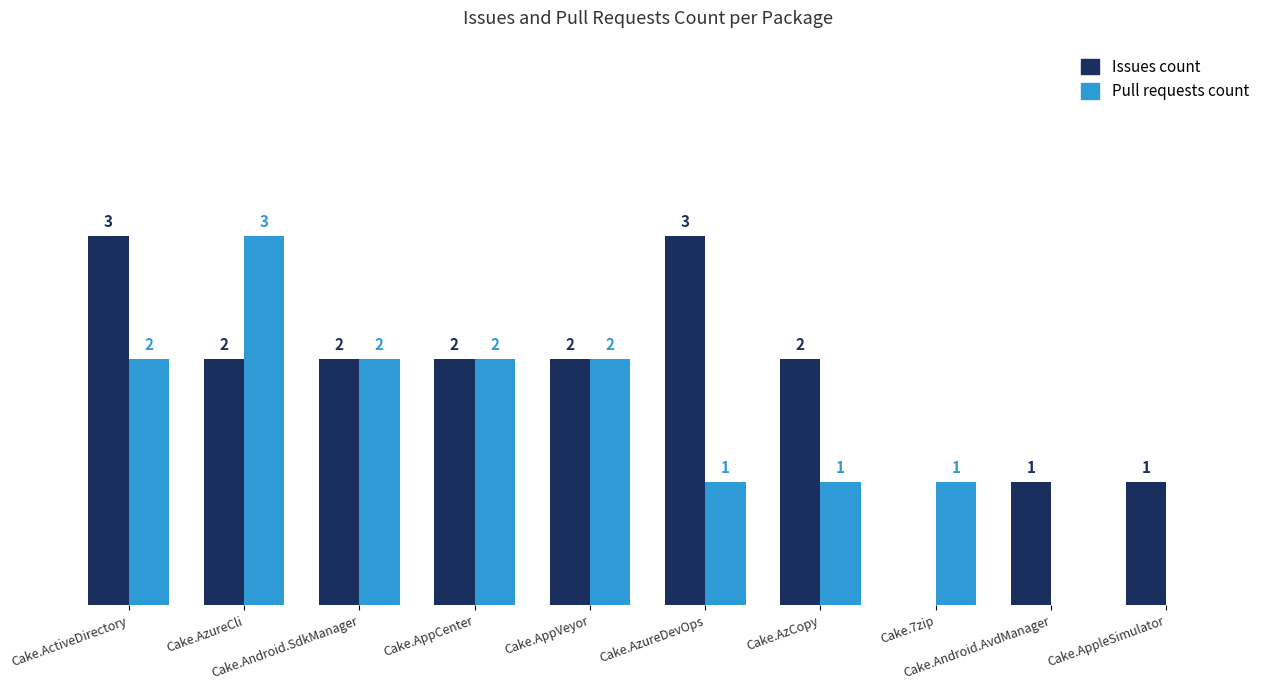

Which series has the largest total across all categories?

Issues count